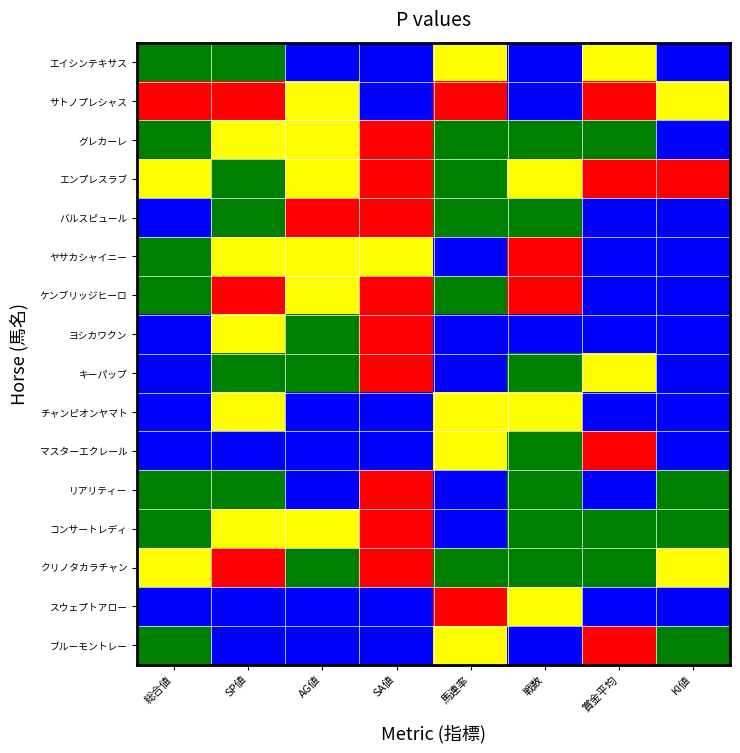

Reading right to left, extract all data points from this chart.

エイシンテキサス: KI値=0.2	賞金平均=0.7	戦数=0.0	馬連率=0.7	SA値=0.0	AG値=0.2	SP値=0.2	総合値=0.3
サトノプレシャス: KI値=0.6	賞金平均=0.9	戦数=0.0	馬連率=1.0	SA値=0.0	AG値=0.6	SP値=1.0	総合値=1.0
グレカーレ: KI値=0.2	賞金平均=0.4	戦数=0.3	馬連率=0.4	SA値=0.9	AG値=0.7	SP値=0.7	総合値=0.3
エンプレスラブ: KI値=1.0	賞金平均=0.9	戦数=0.7	馬連率=0.2	SA値=0.9	AG値=0.7	SP値=0.5	総合値=0.7
バルスピュール: KI値=0.0	賞金平均=0.2	戦数=0.5	馬連率=0.2	SA値=0.9	AG値=1.0	SP値=0.5	総合値=0.1
ヤサカシャイニー: KI値=0.2	賞金平均=0.2	戦数=0.8	馬連率=0.2	SA値=0.7	AG値=0.6	SP値=0.6	総合値=0.3
ケンブリッジヒーロ: KI値=0.2	賞金平均=0.1	戦数=1.0	馬連率=0.3	SA値=0.8	AG値=0.6	SP値=0.8	総合値=0.4
ヨシカワクン: KI値=0.0	賞金平均=0.1	戦数=0.1	馬連率=0.1	SA値=0.9	AG値=0.4	SP値=0.6	総合値=0.2
キーパップ: KI値=0.0	賞金平均=0.5	戦数=0.3	馬連率=0.2	SA値=0.9	AG値=0.3	SP値=0.5	総合値=0.1
チャンピオンヤマト: KI値=0.0	賞金平均=0.0	戦数=0.7	馬連率=0.6	SA値=0.0	AG値=0.0	SP値=0.6	総合値=0.2
マスターエクレール: KI値=0.0	賞金平均=0.8	戦数=0.3	馬連率=0.5	SA値=0.0	AG値=0.0	SP値=0.0	総合値=0.1
リアリティー: KI値=0.4	賞金平均=0.0	戦数=0.3	馬連率=0.0	SA値=0.8	AG値=0.2	SP値=0.5	総合値=0.3
コンサートレディ: KI値=0.4	賞金平均=0.5	戦数=0.4	馬連率=0.1	SA値=1.0	AG値=0.6	SP値=0.7	総合値=0.4
クリノタカラチャン: KI値=0.6	賞金平均=0.5	戦数=0.5	馬連率=0.4	SA値=0.9	AG値=0.5	SP値=0.9	総合値=0.7
スウェプトアロー: KI値=0.2	賞金平均=0.1	戦数=0.7	馬連率=0.9	SA値=0.0	AG値=0.0	SP値=0.0	総合値=0.0
ブルーモントレー: KI値=0.4	賞金平均=1.0	戦数=0.0	馬連率=0.7	SA値=0.0	AG値=0.0	SP値=0.0	総合値=0.3